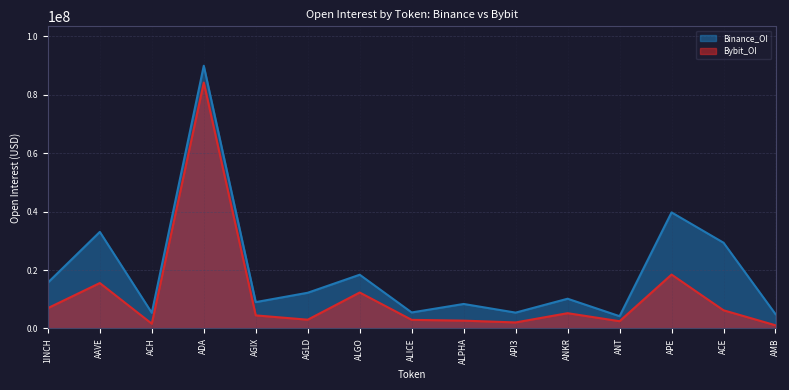

List the series in order of their overall mean, highest first.

Binance_OI, Bybit_OI